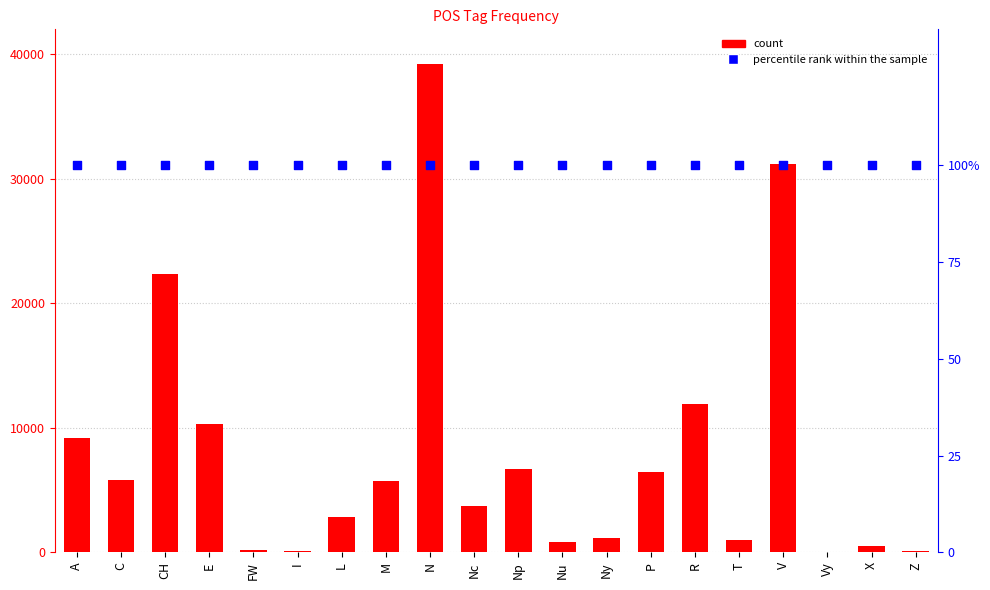

At how many categories does at least one series exceed 25501?

2